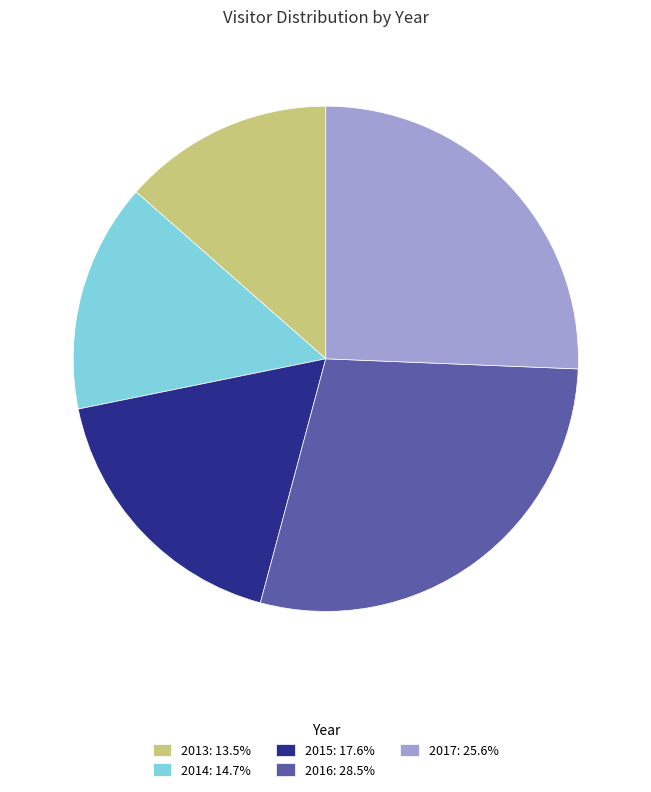

Is there a majority slice in this chart?

No